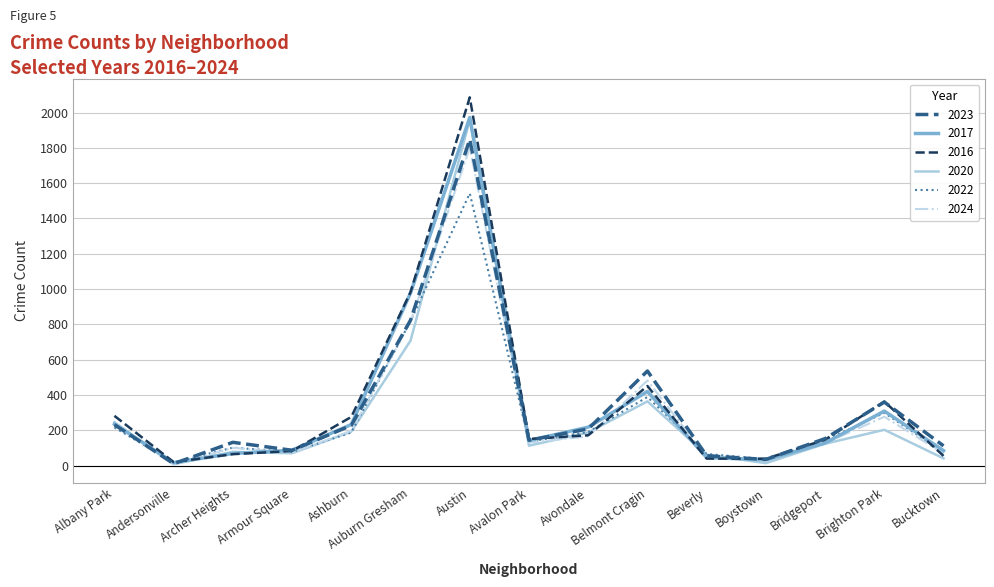

At which category does the chart reach its peak across all series?

Austin